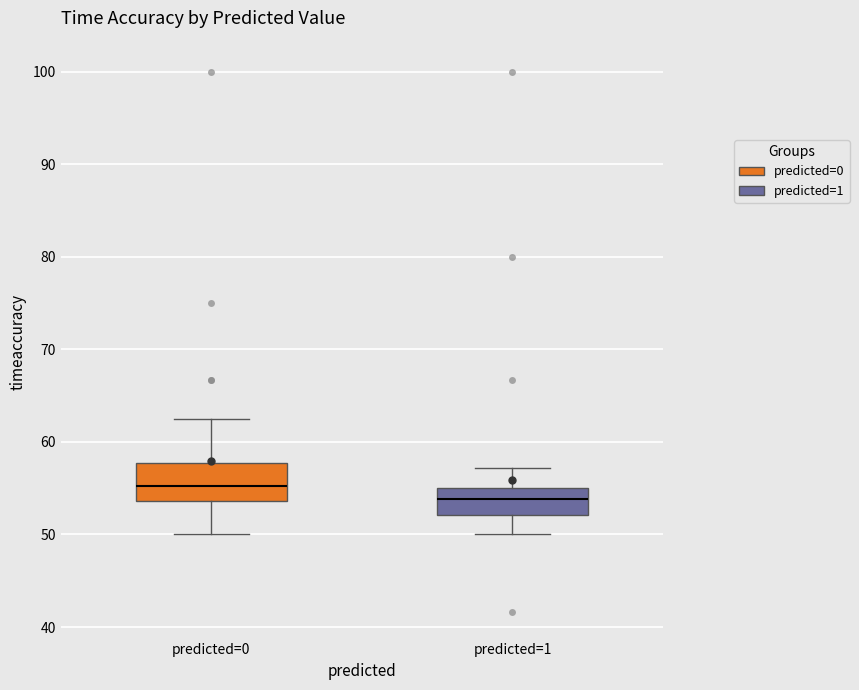

Which box's median line is the highest?

predicted=0